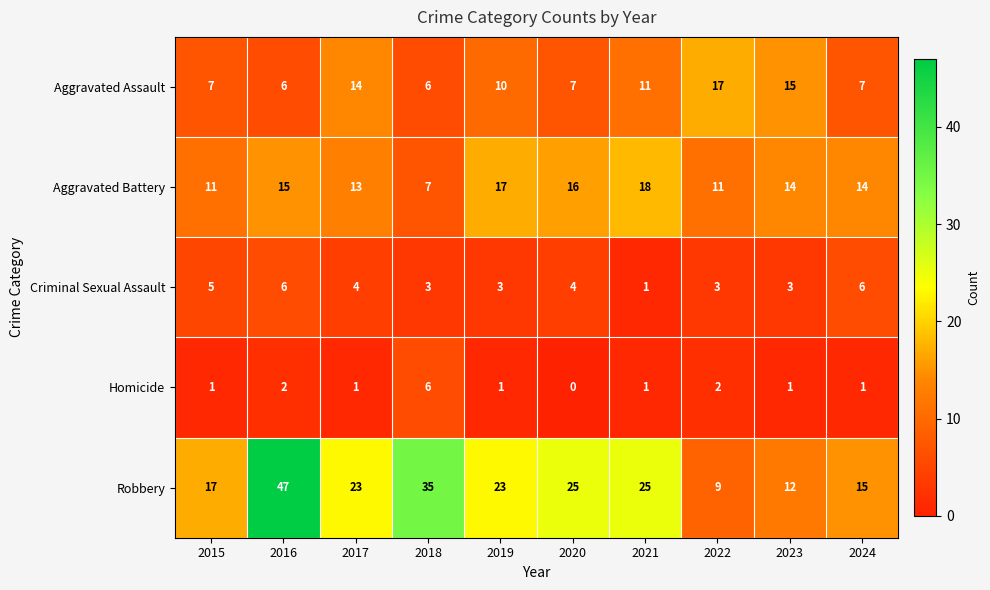

What is the difference between the Aggravated Battery values at 2018 and 2023?

7